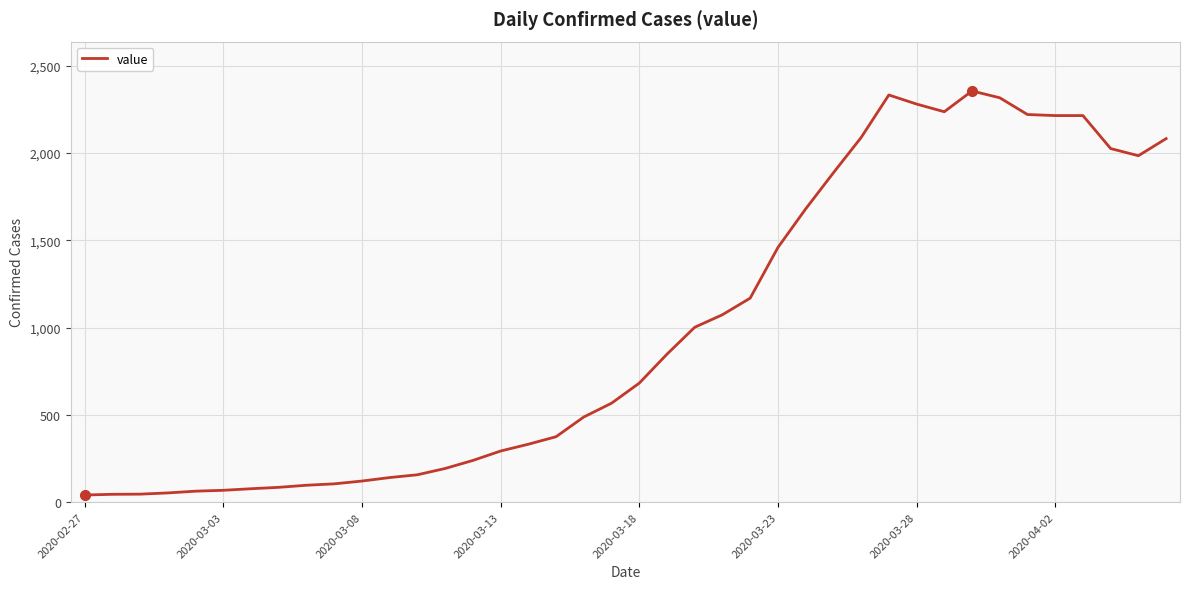

What is the average value?

994